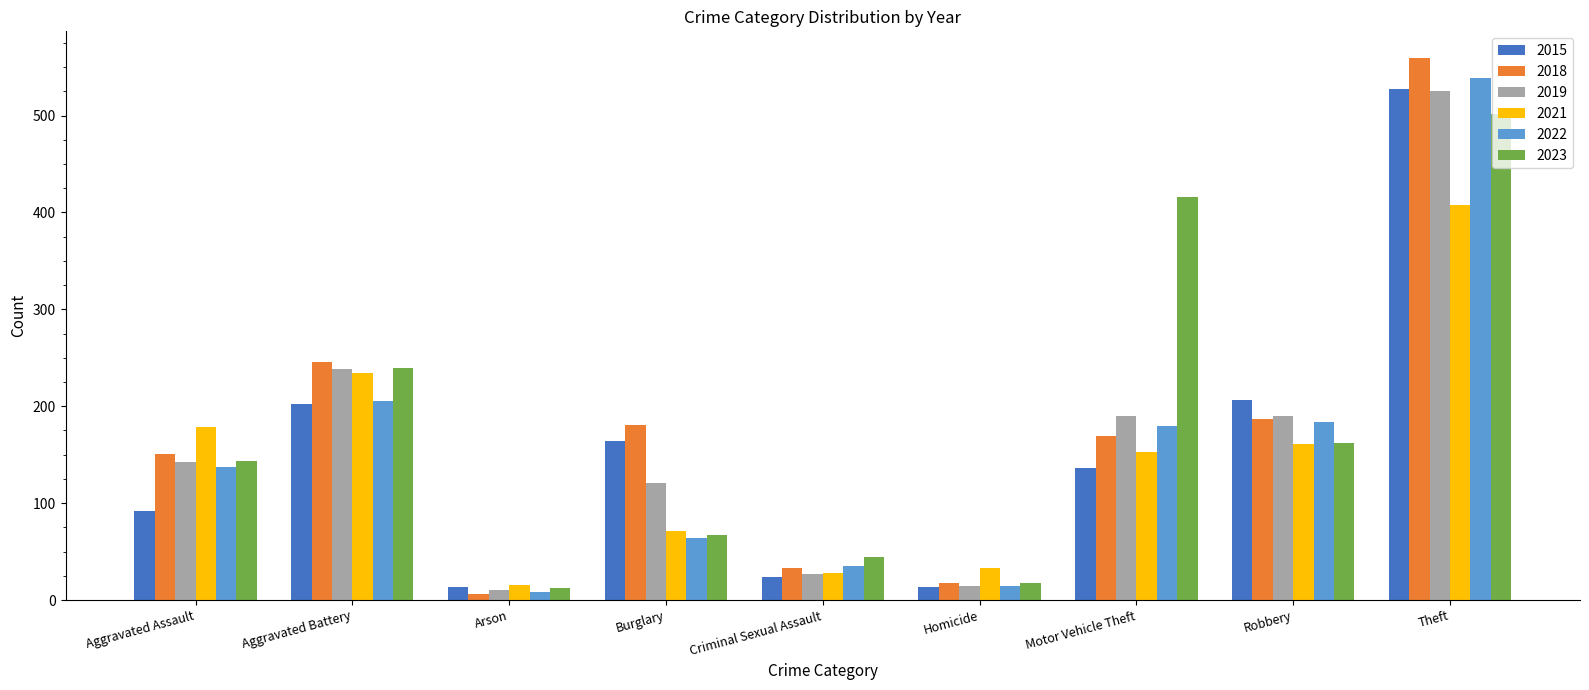

At which category is the sum across all series the highest?

Theft